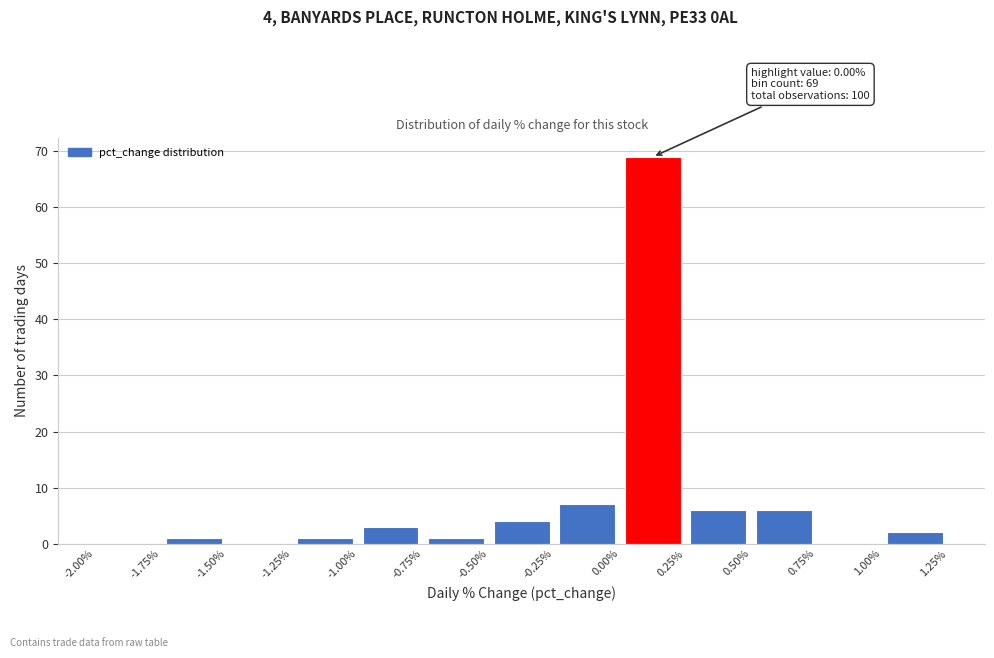

Over which range of the x-axis is the bar tallest?

0.00% to 0.25%